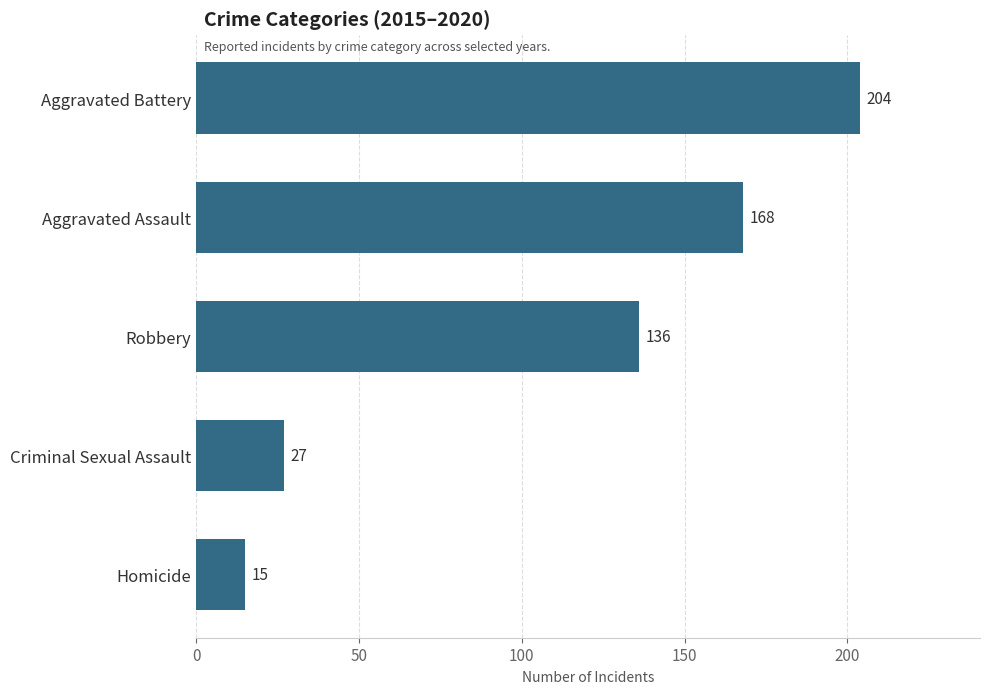

Where is the data nearest to the value 109?

Robbery